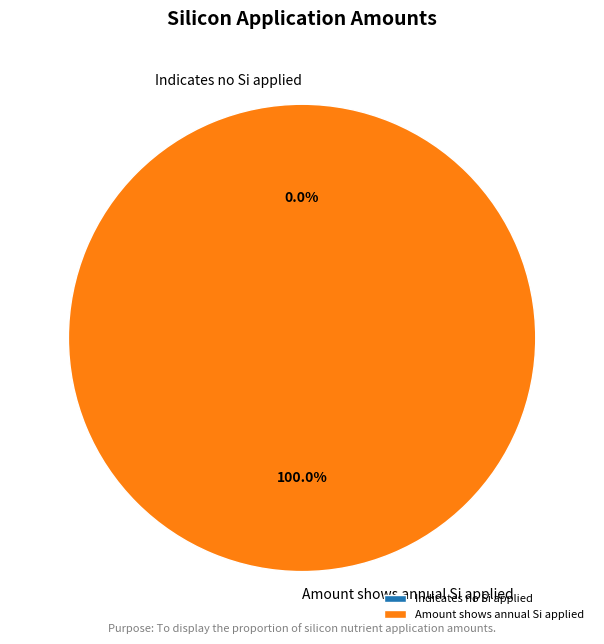

Do Amount shows annual Si applied and Indicates no Si applied together represent more than half of the pie?

Yes